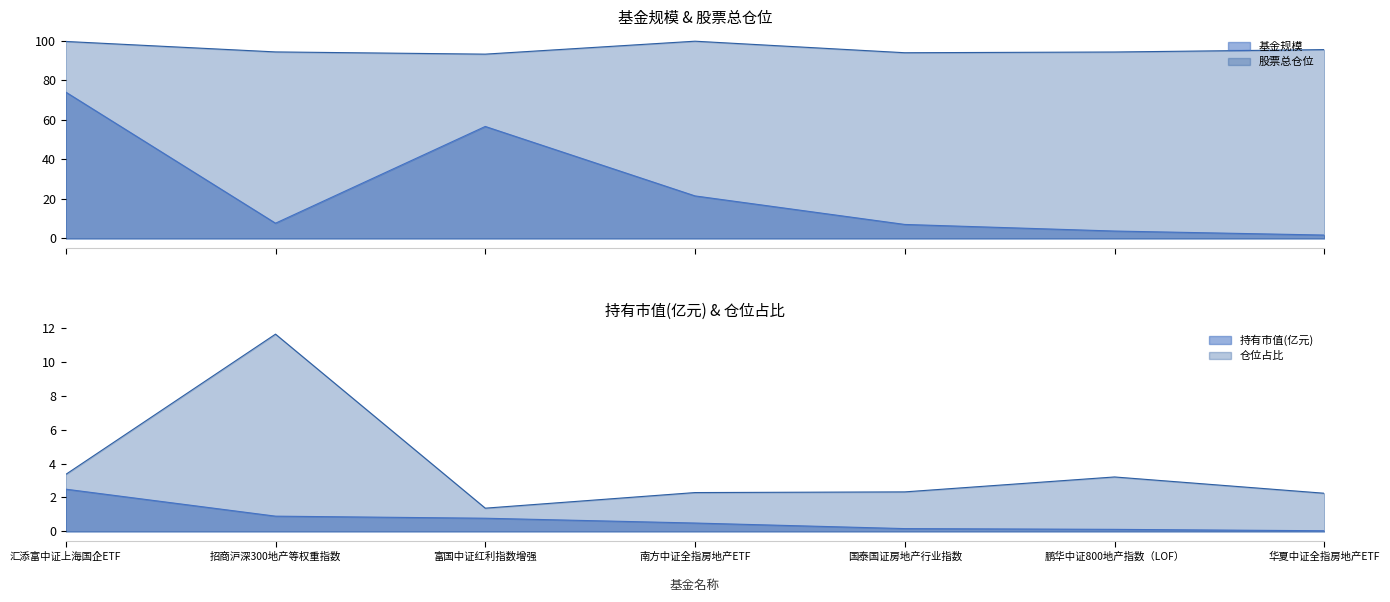

True or false: 股票总仓位 and 基金规模 intersect in this chart.

False